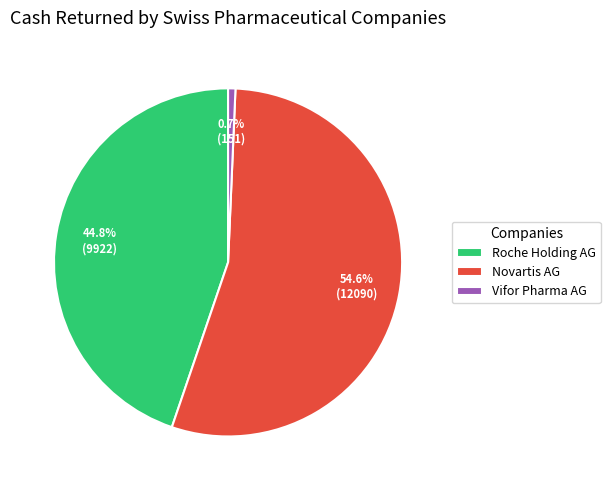

How many slices are in this pie chart?

3